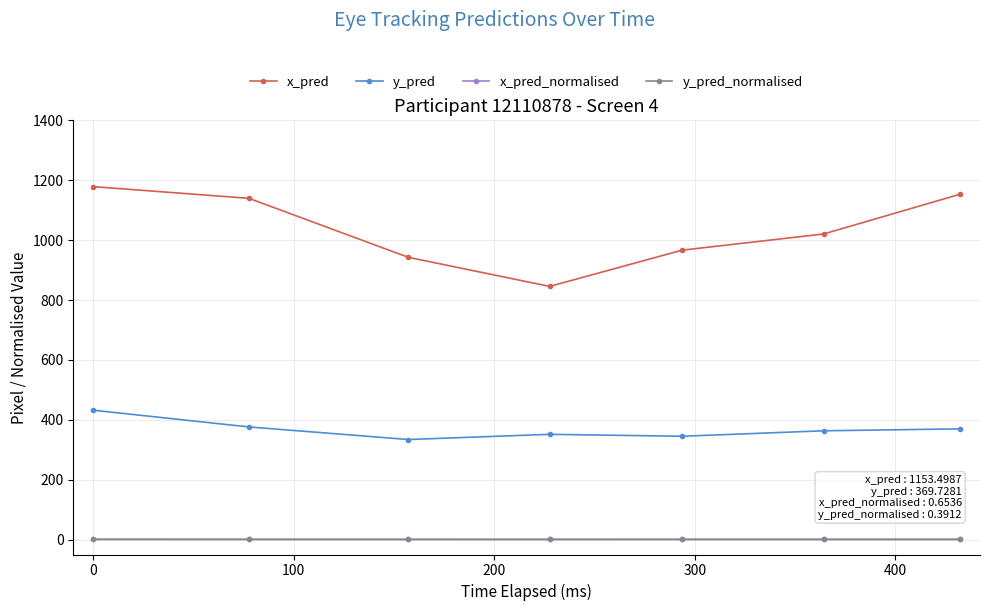

What is the value of the y_pred point at the 6th from the left?

363.3